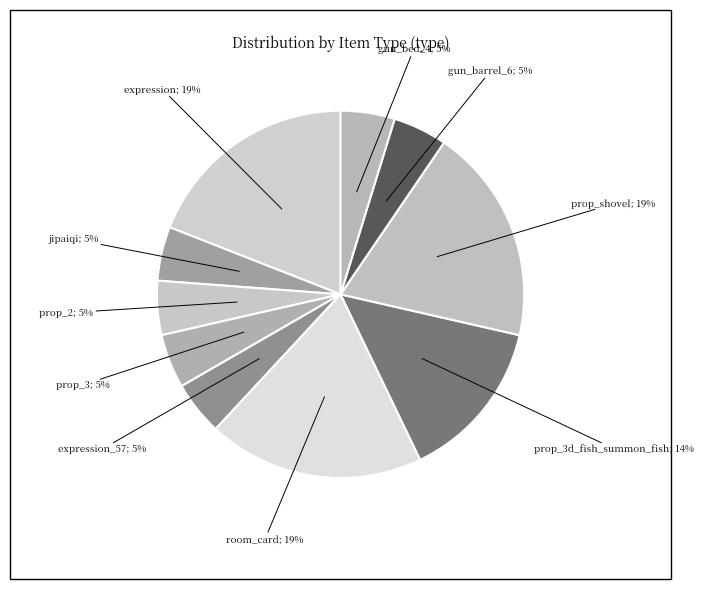

Which slice is the largest?

expression